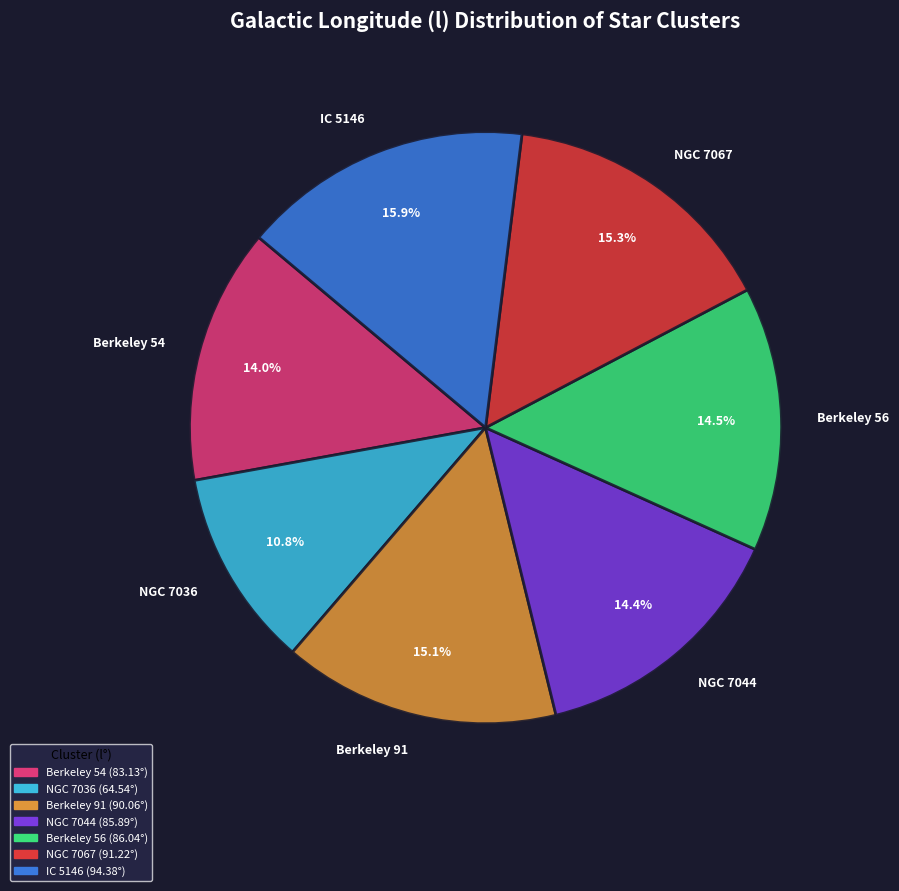

Which category has the biggest portion of the pie?

IC 5146